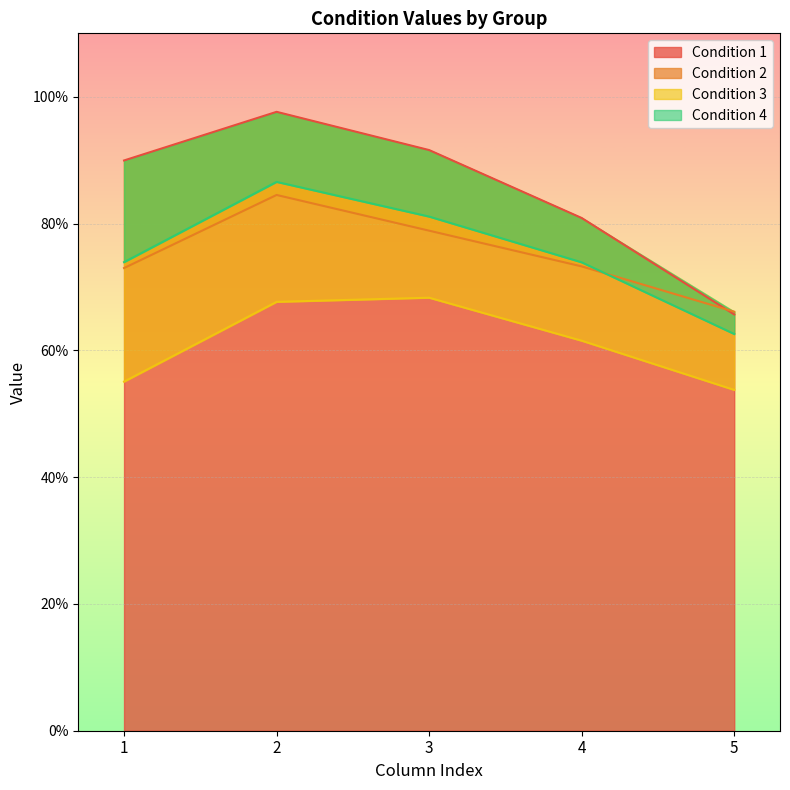

At how many categories does at least one series exceed 0?

5